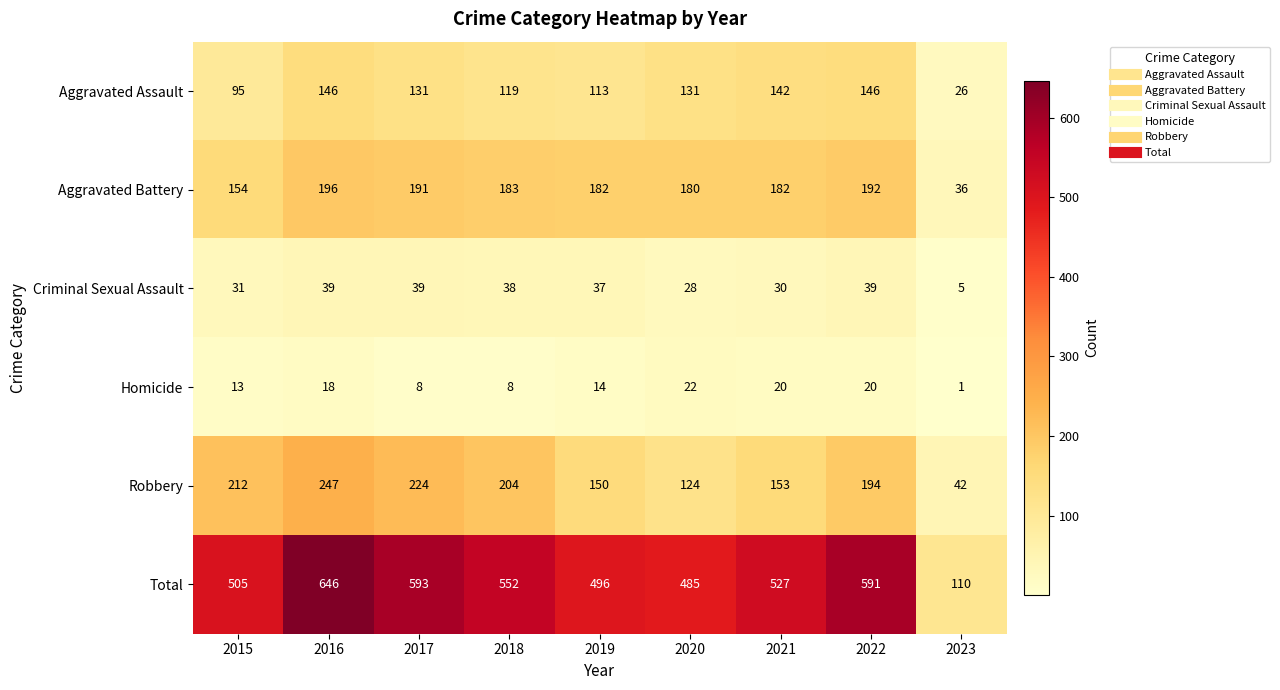

What is the difference between the maximum and second lowest values in the Robbery series?

123